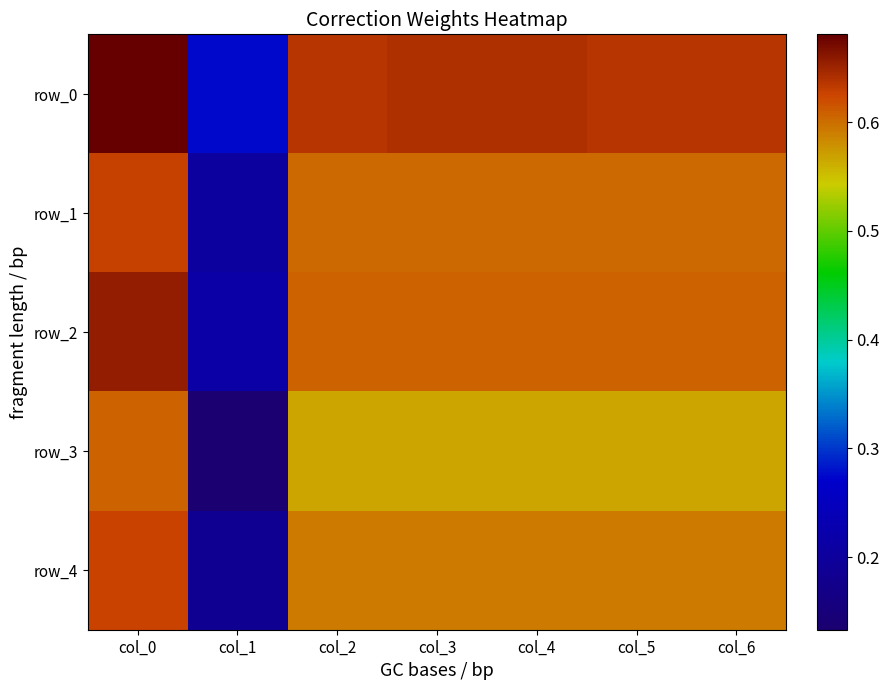

Reading left to right, list all the values displayed in this chart.

row_0: 0.7	0.3	0.6	0.6	0.6	0.6	0.6
row_1: 0.6	0.2	0.6	0.6	0.6	0.6	0.6
row_2: 0.7	0.2	0.6	0.6	0.6	0.6	0.6
row_3: 0.6	0.1	0.6	0.6	0.6	0.6	0.6
row_4: 0.6	0.2	0.6	0.6	0.6	0.6	0.6